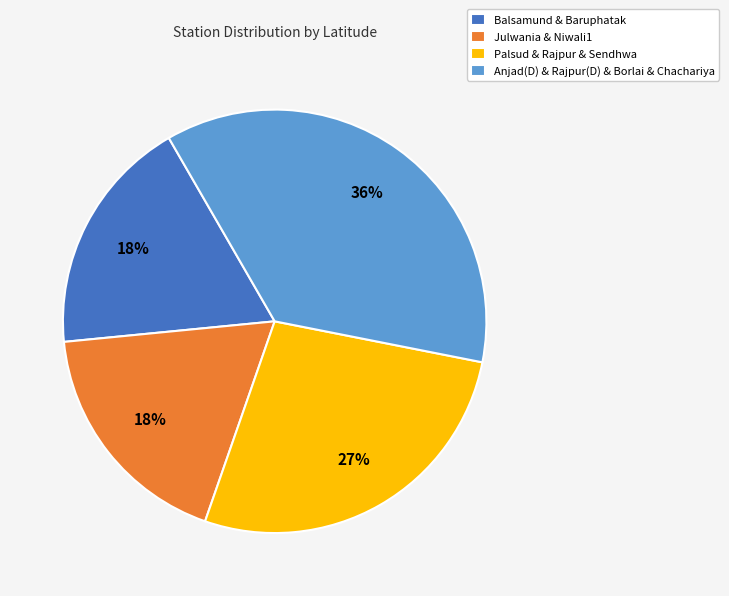

Is it true that Julwania & Niwali1 is 18% of the pie?

True